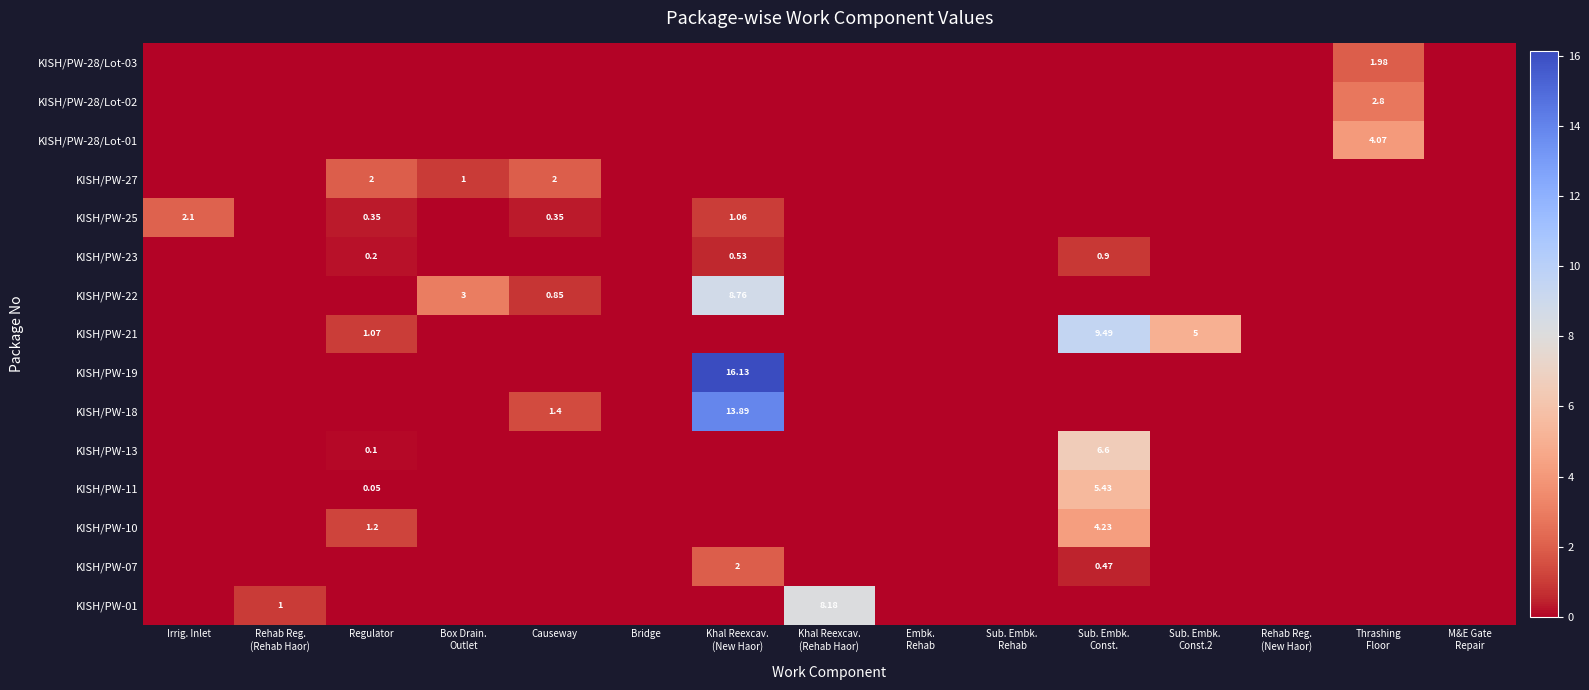

What is the difference between the highest and lowest values at Khal Reexcav.
(Rehab Haor)?

8.2